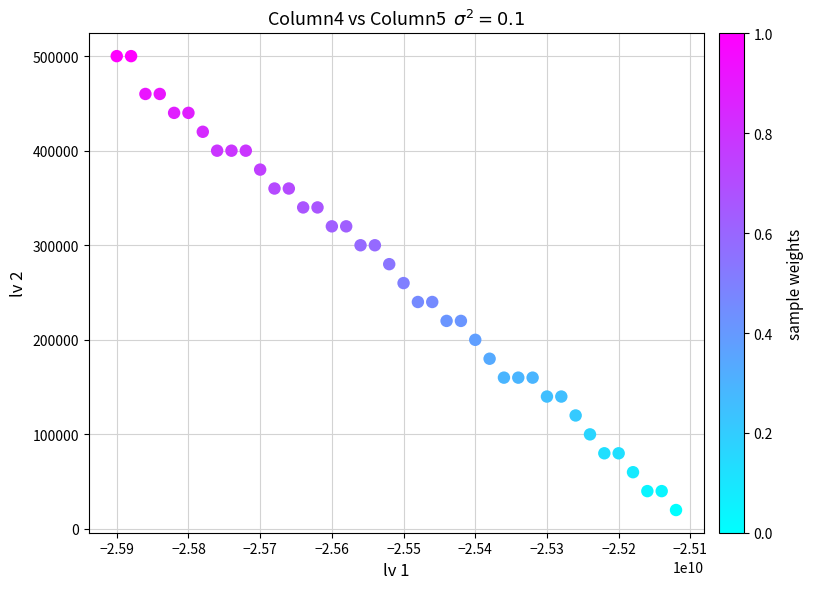

What is the range of X values (max minus min)?

780000000